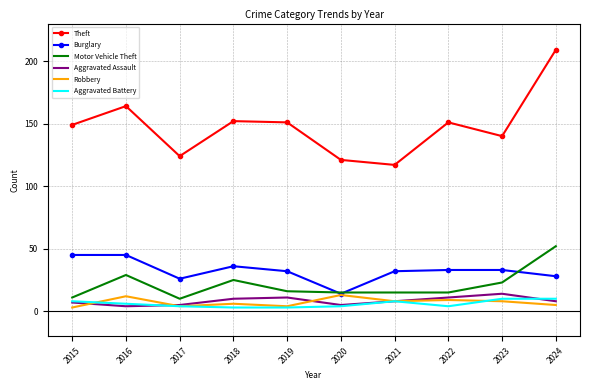

True or false: Burglary and Aggravated Battery cross at least once.

False